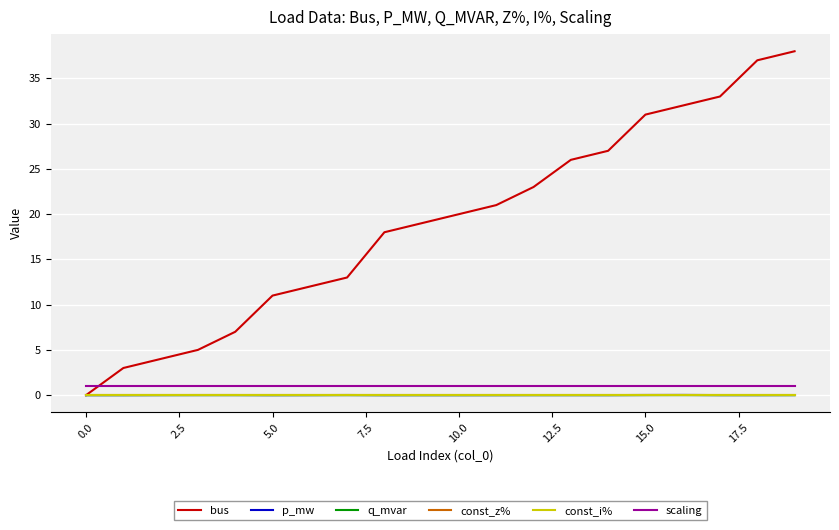

Is this an area chart (filled region under the line)?

No